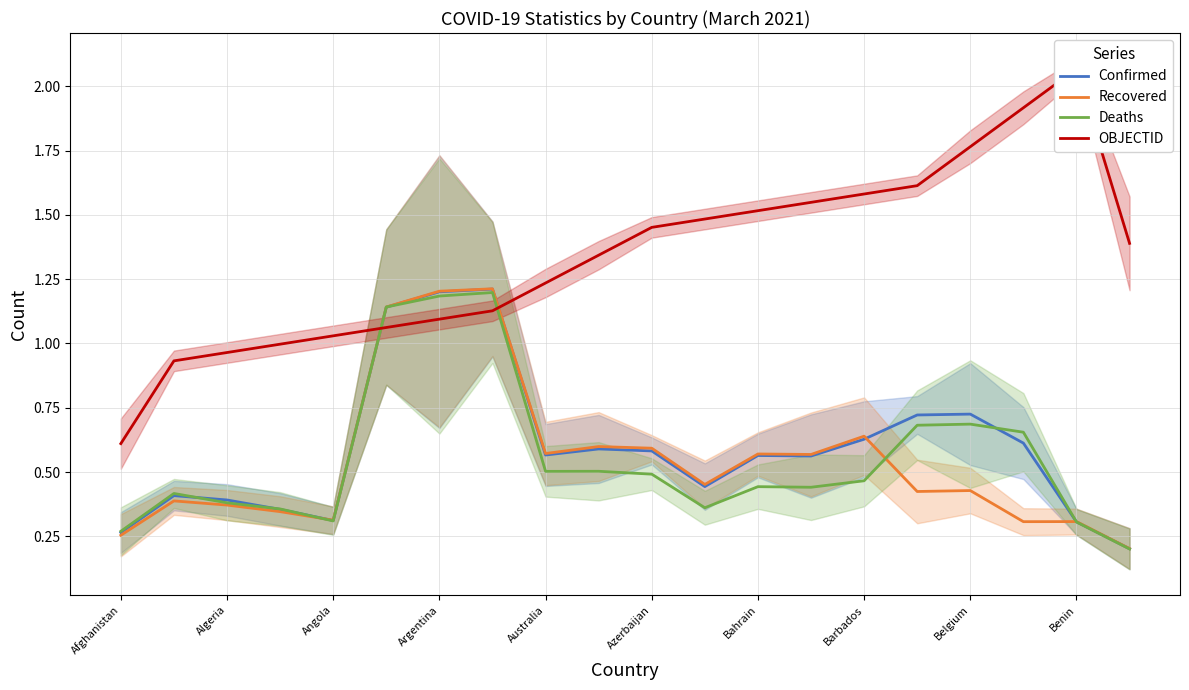

True or false: Confirmed has a value of 0.4 at Algeria.

True